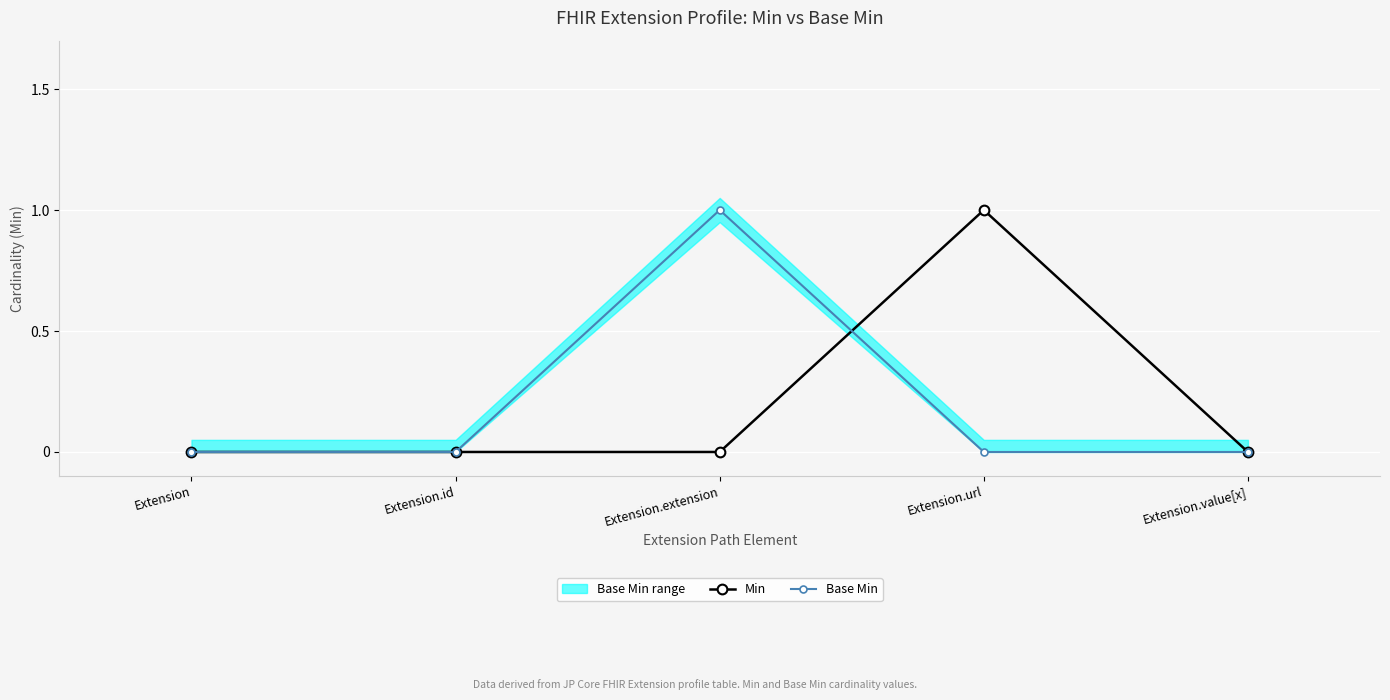

Is it true that Base Min equals 1 at Extension.value[x]?

False